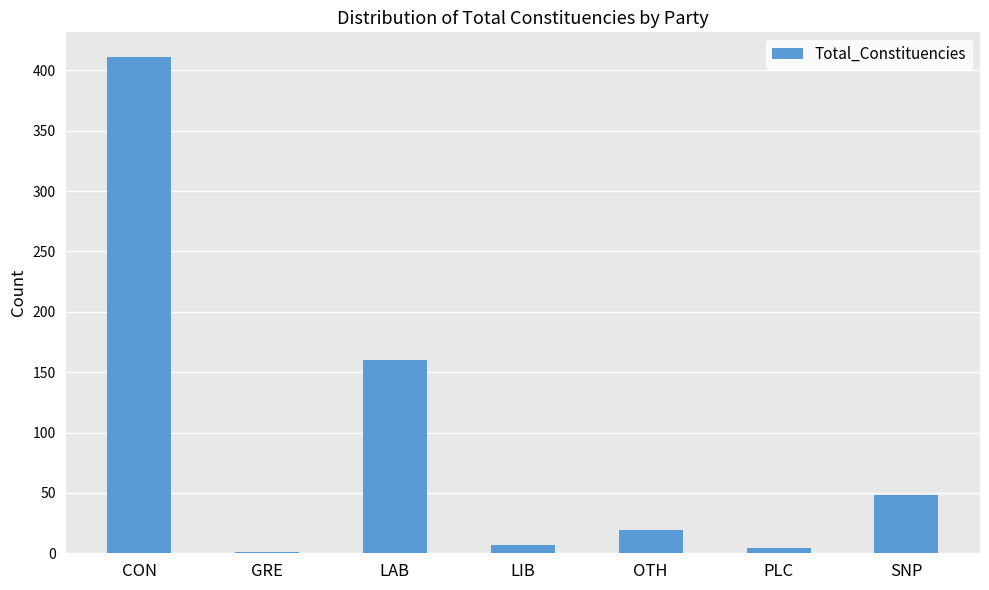

Reading right to left, extract all data points from this chart.

48	4	19	7	160	1	411